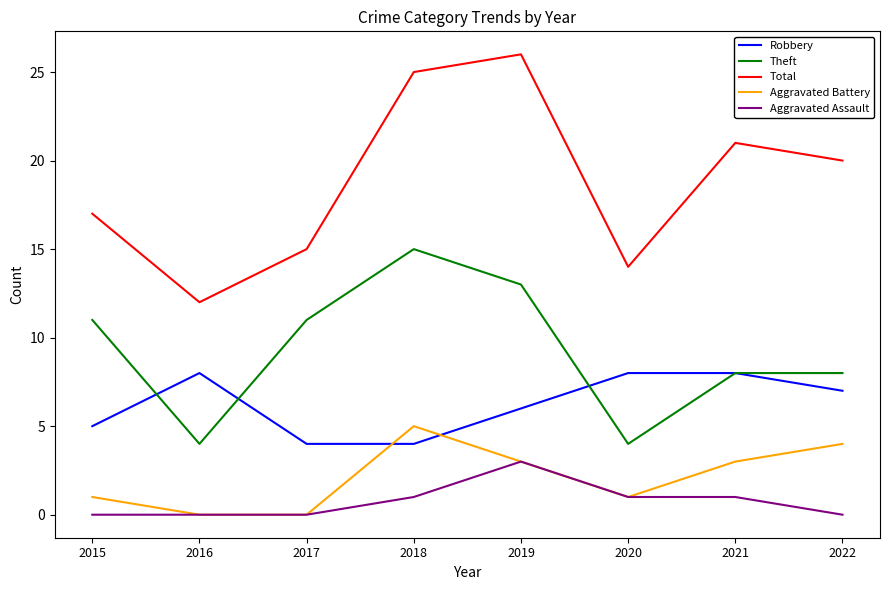

What value does the Robbery series have at 2016?

8